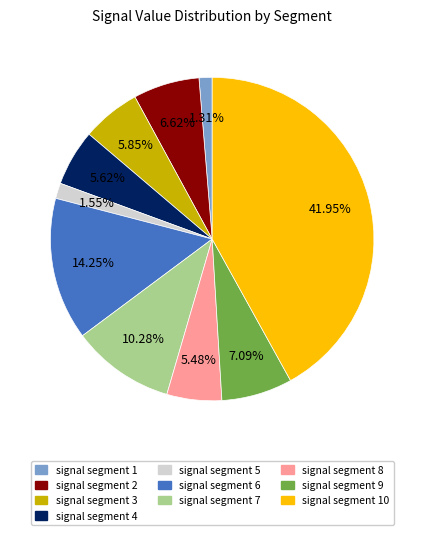

Does any single category account for the majority?

No